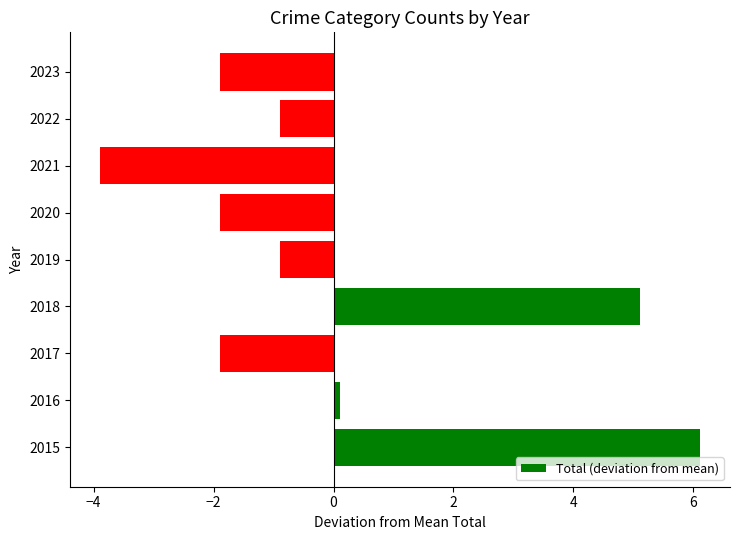

What value does the data have at 2018?

5.1